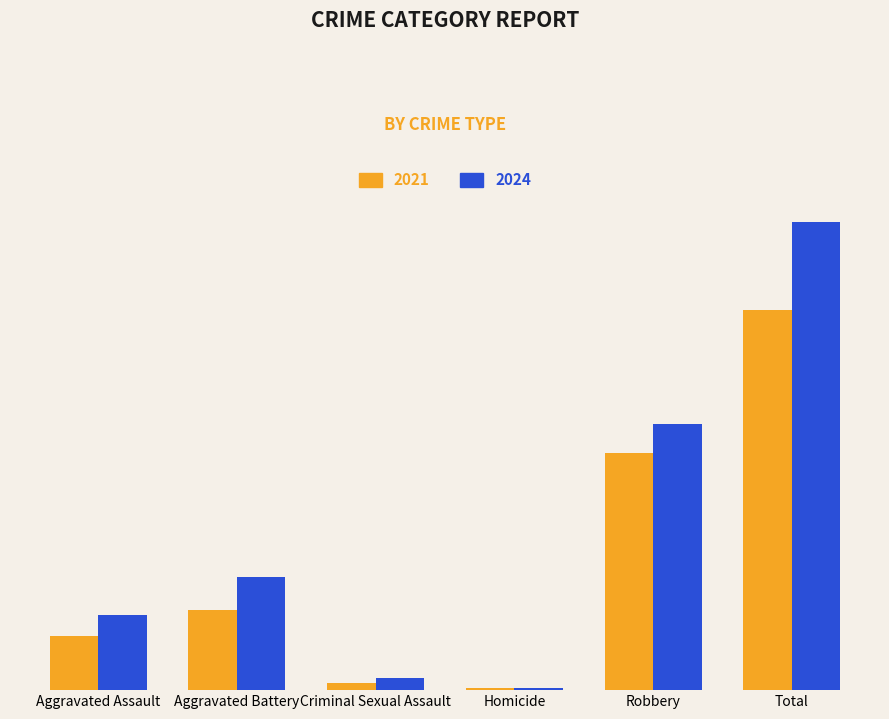

At which label does 2024 reach its peak?

Total